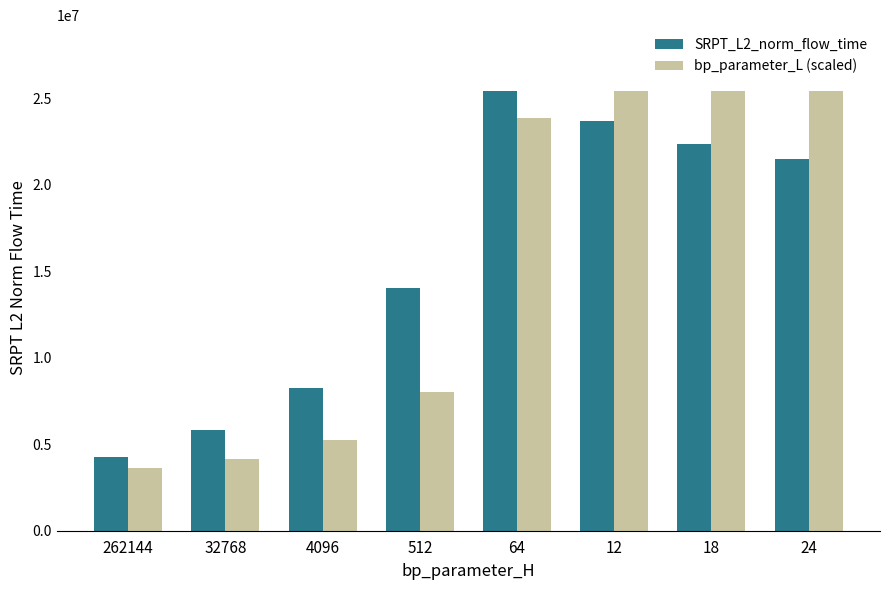

Does the chart contain stacked bars?

No